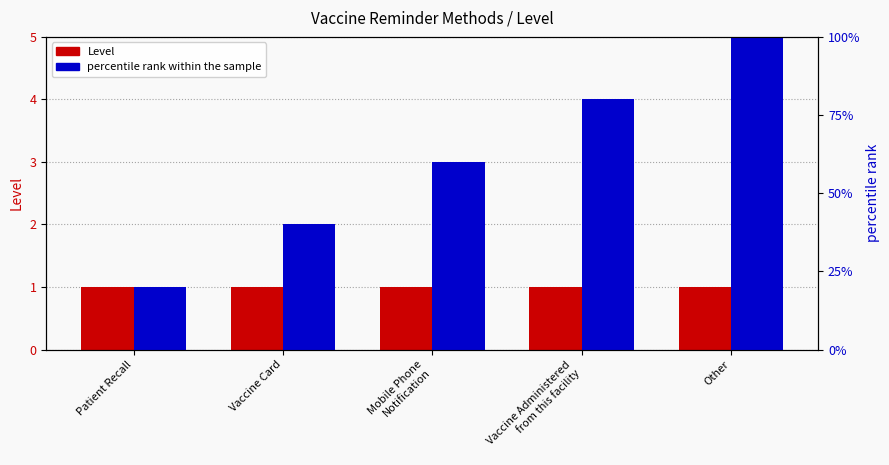

Reading right to left, transcribe all the data shown in this chart.

Level: Other=1	Vaccine Administered
from this facility=1	Mobile Phone
Notification=1	Vaccine Card=1	Patient Recall=1
percentile rank within the sample: Other=100	Vaccine Administered
from this facility=80	Mobile Phone
Notification=60	Vaccine Card=40	Patient Recall=20